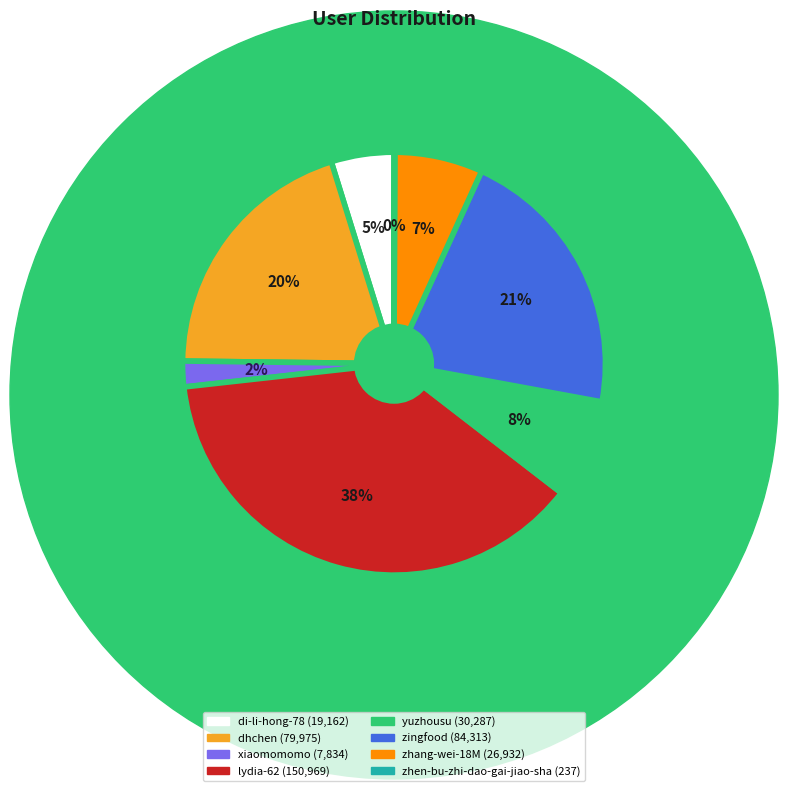

What percentage is the dhchen slice, to the nearest percent?

20%